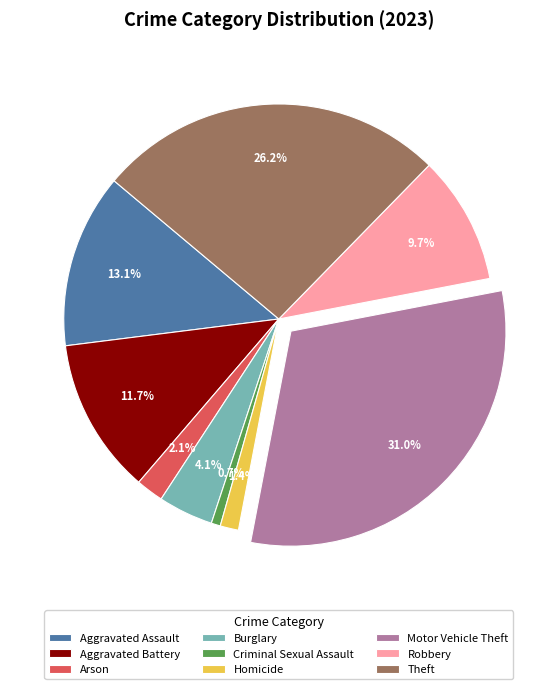

Which category has the smallest portion of the pie?

Criminal Sexual Assault